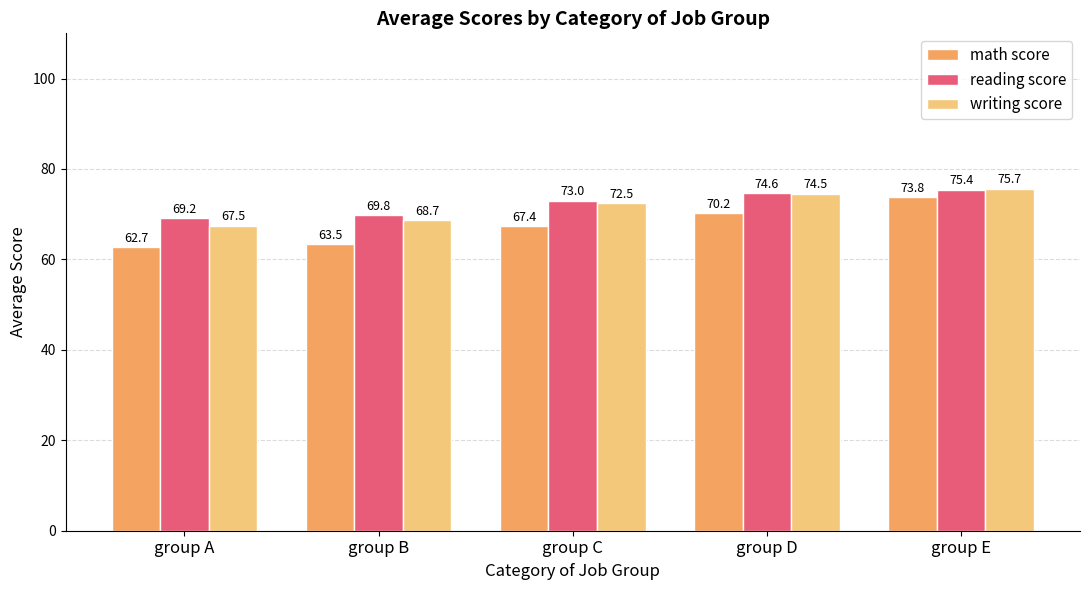

What is the approximate value of writing score at group E?

75.7